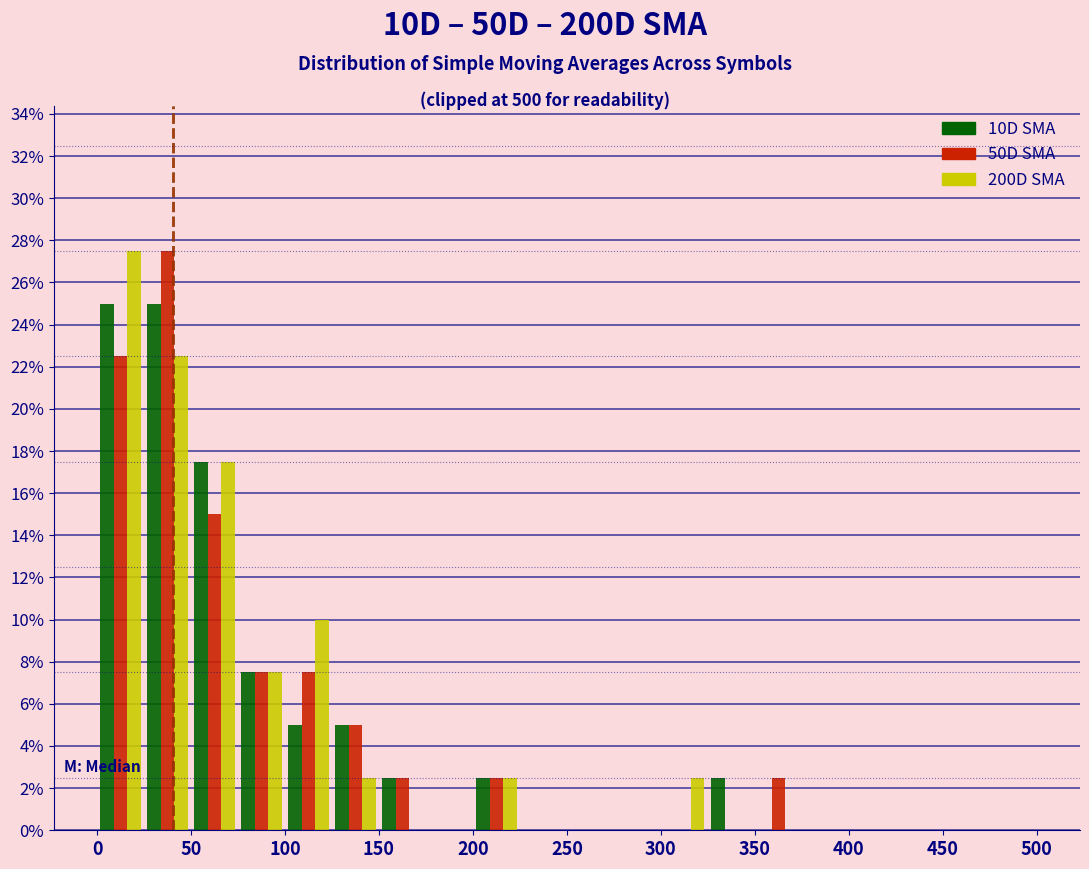

What is the height of the 50D SMA bar covering 125 to 150 on the x-axis? The values are not printed on the chart, so give them approximately, as read against the axis.

5.0